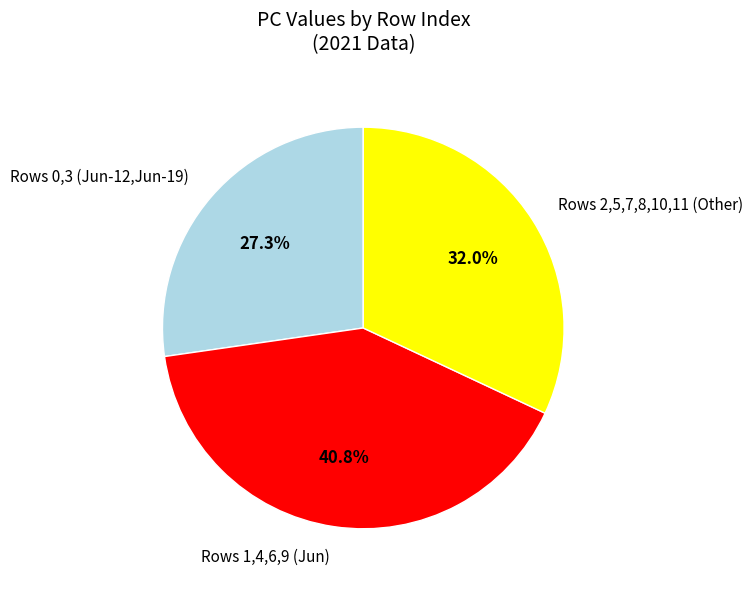

How many slices are in this pie chart?

3